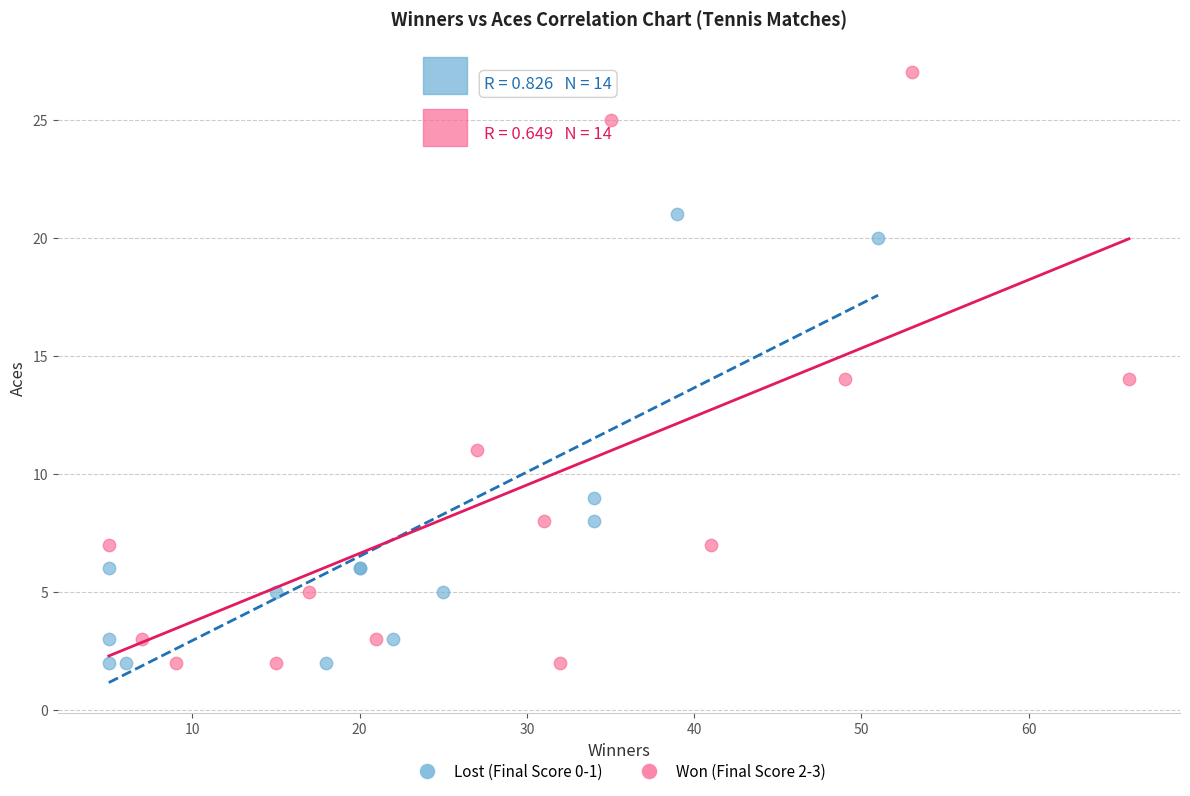

Which series contains the highest Y value?

Won (Final Score 2-3)